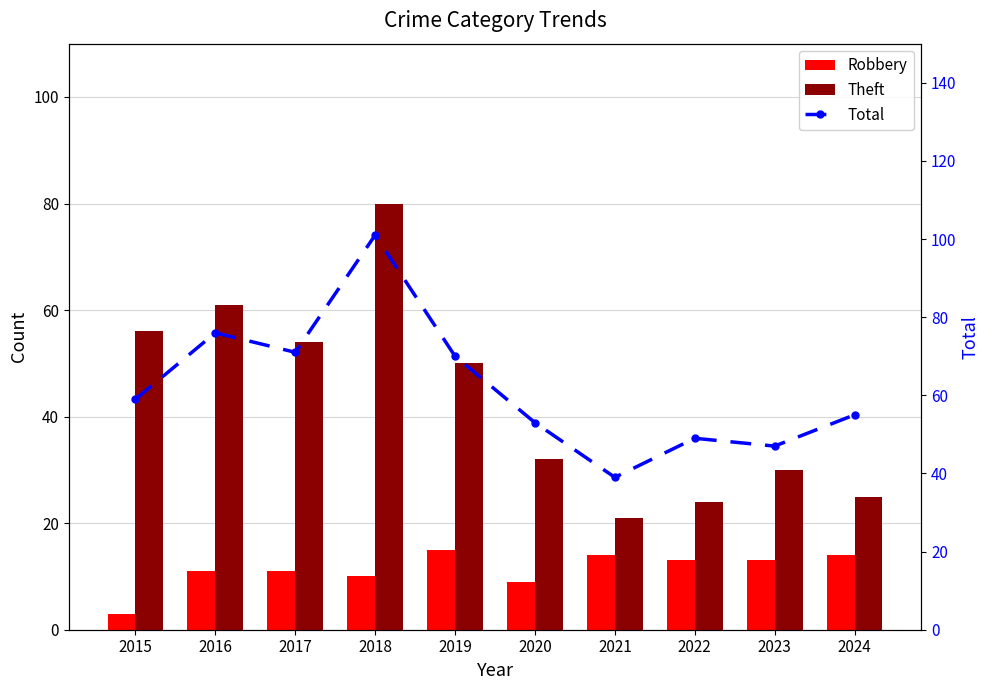

Reading right to left, extract all data points from this chart.

Robbery: 14	13	13	14	9	15	10	11	11	3
Theft: 25	30	24	21	32	50	80	54	61	56
Total: 55	47	49	39	53	70	101	71	76	59